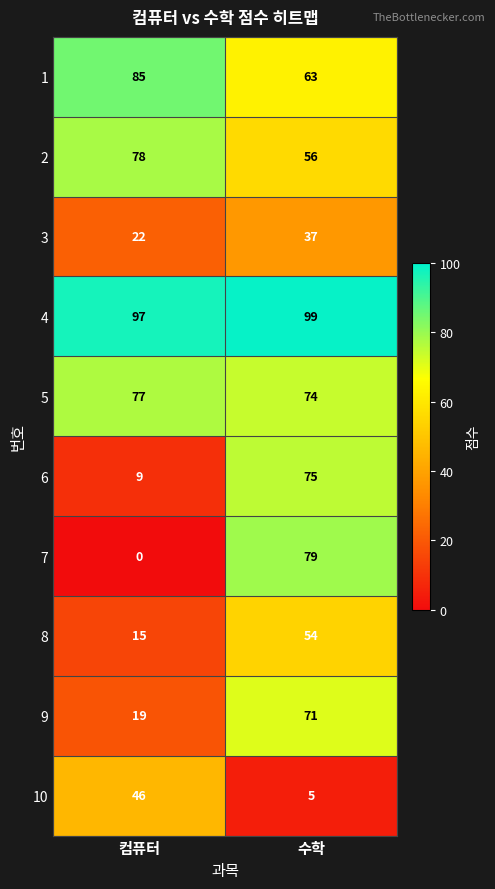

At which category is the sum across all series the highest?

수학